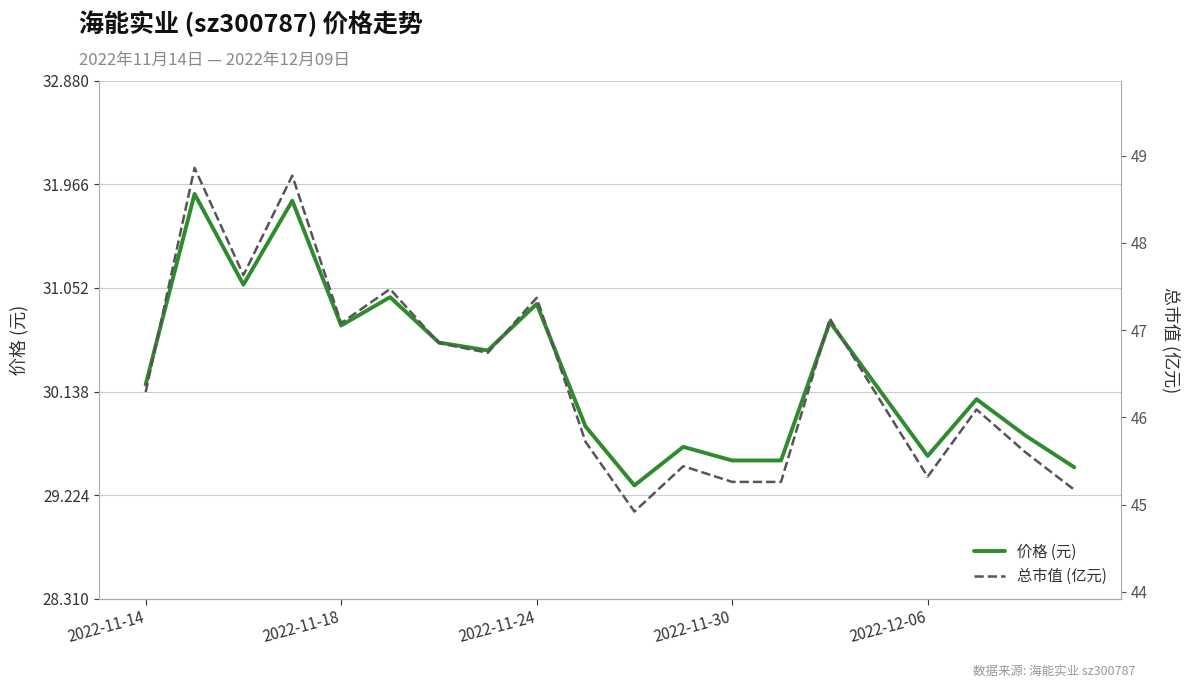

How many values in the 价格 (元) series are below 30?

8